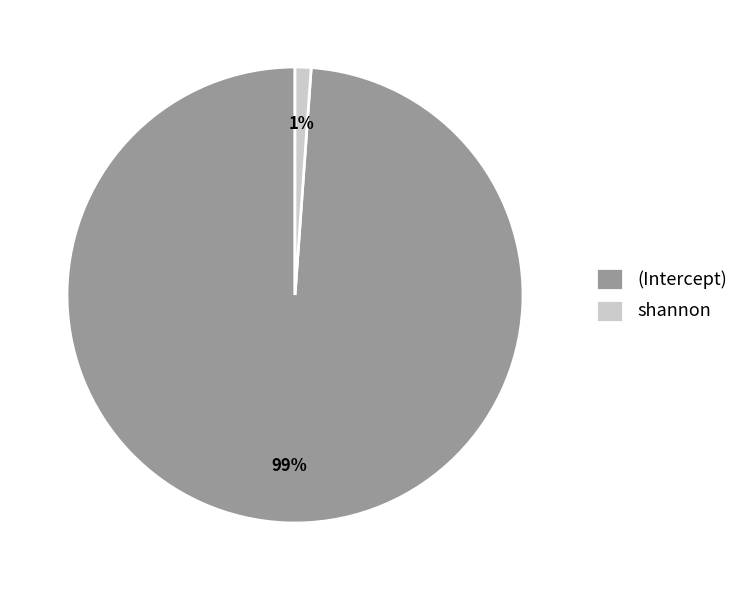

To the nearest percent, what portion does shannon represent?

1%